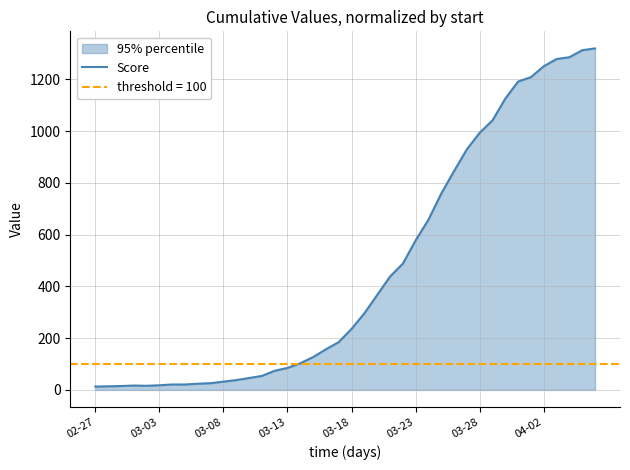

Is it true that the value at 18 is 234?

False